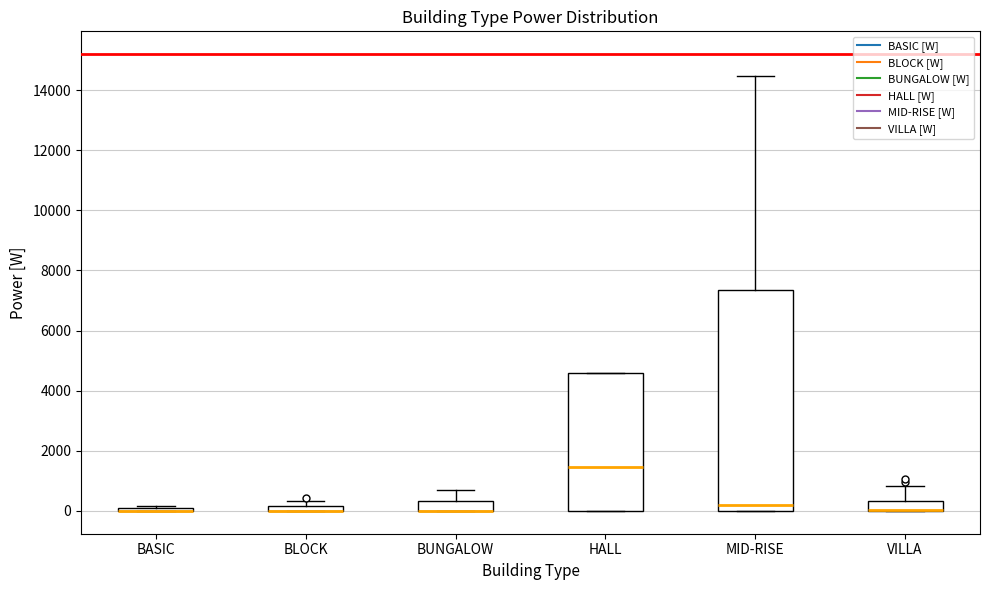

Where is the lower edge of the box for VILLA on the y-axis? The values are not printed on the chart, so give them approximately, as read against the axis.

0